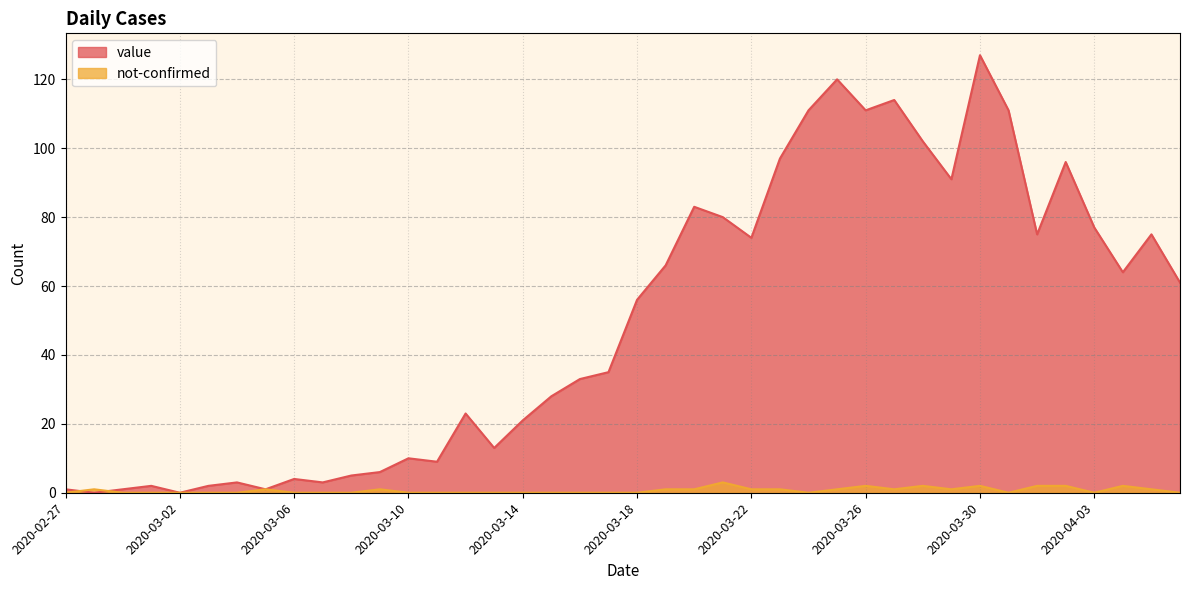

How many interior local valleys does the not-confirmed series have?

5